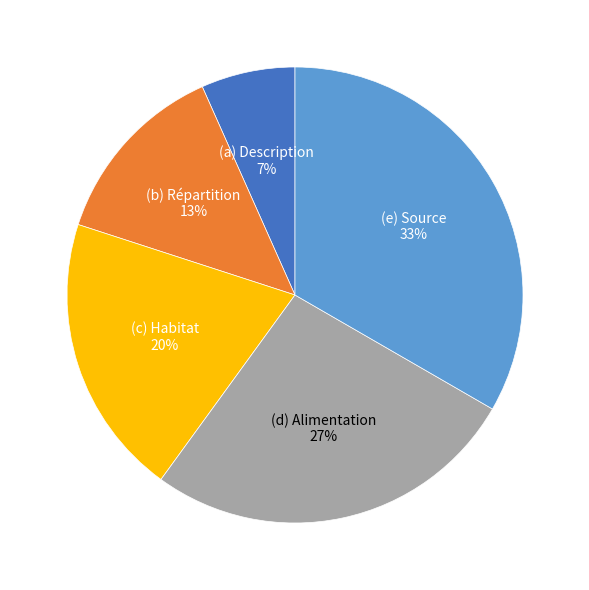

To the nearest percent, what is the average slice percentage?

20%